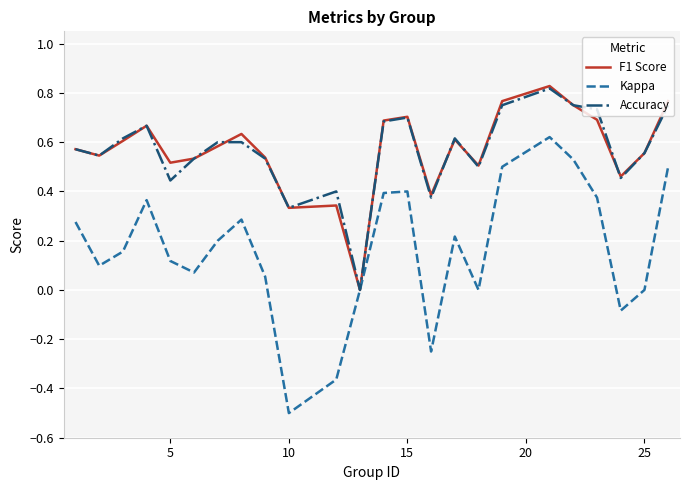

How many series are shown in this chart?

3